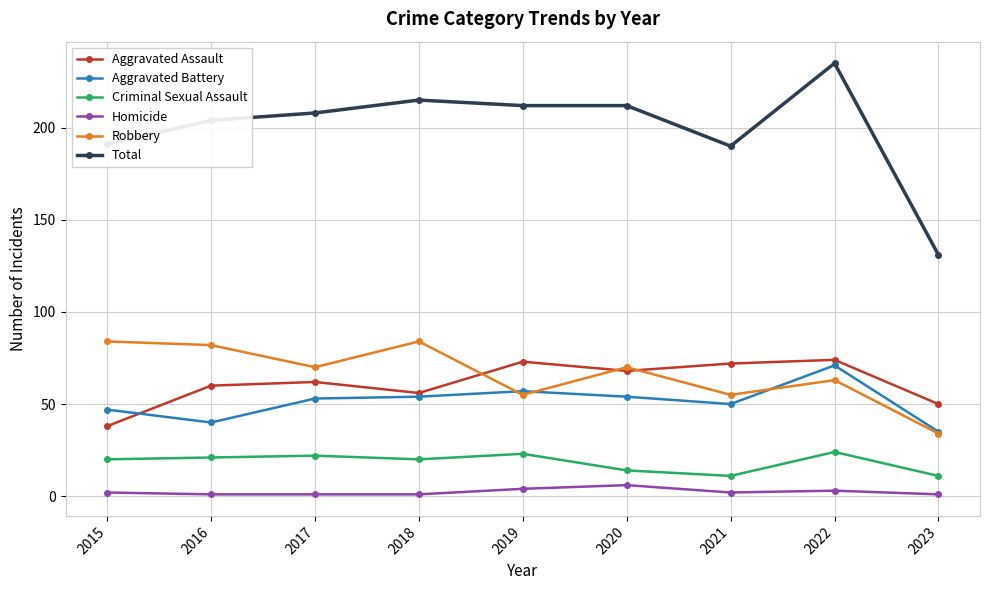

True or false: Total has a value of 196 at 2023.

False